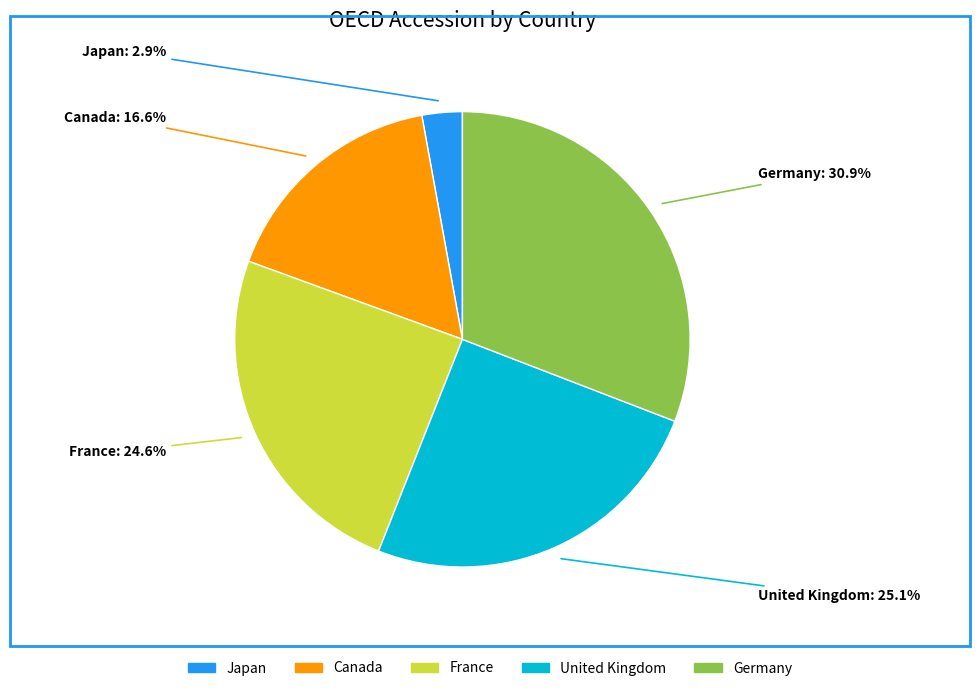

Count the number of slices in the pie.

5